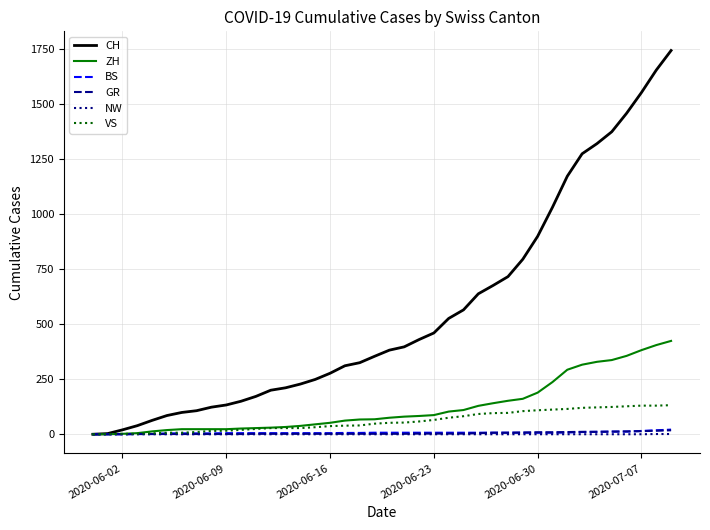

Does the chart have visible grid lines?

Yes